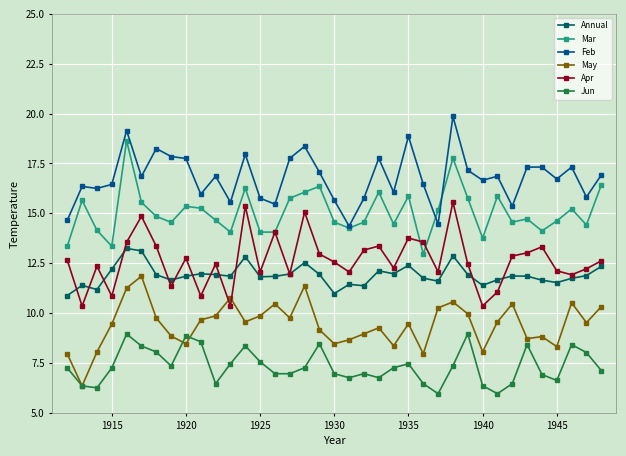

Count the number of categories in the chart.

37